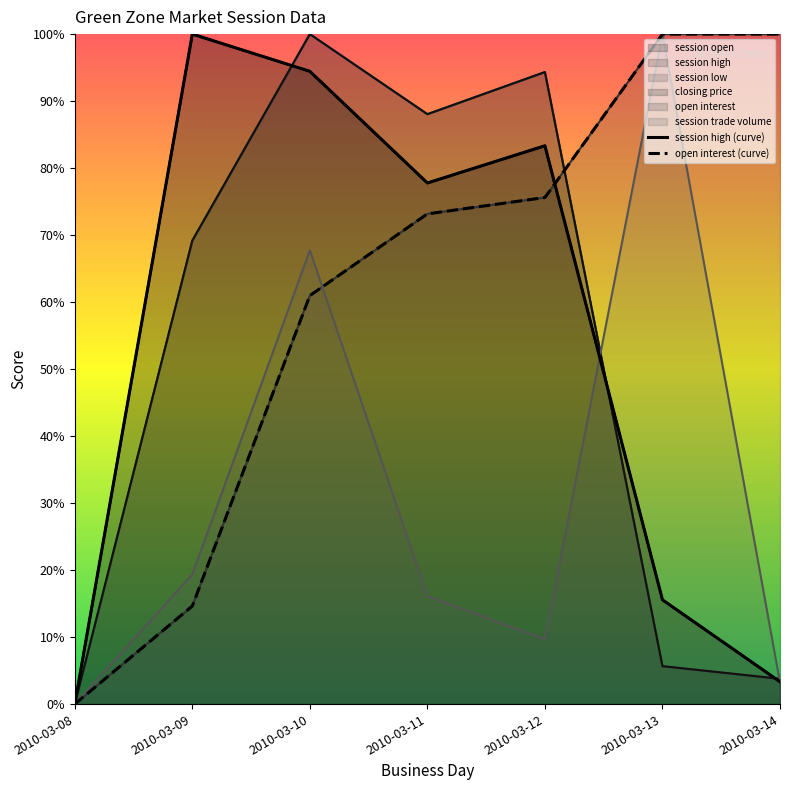

How many interior local peaks does the session high (curve) series have?

2